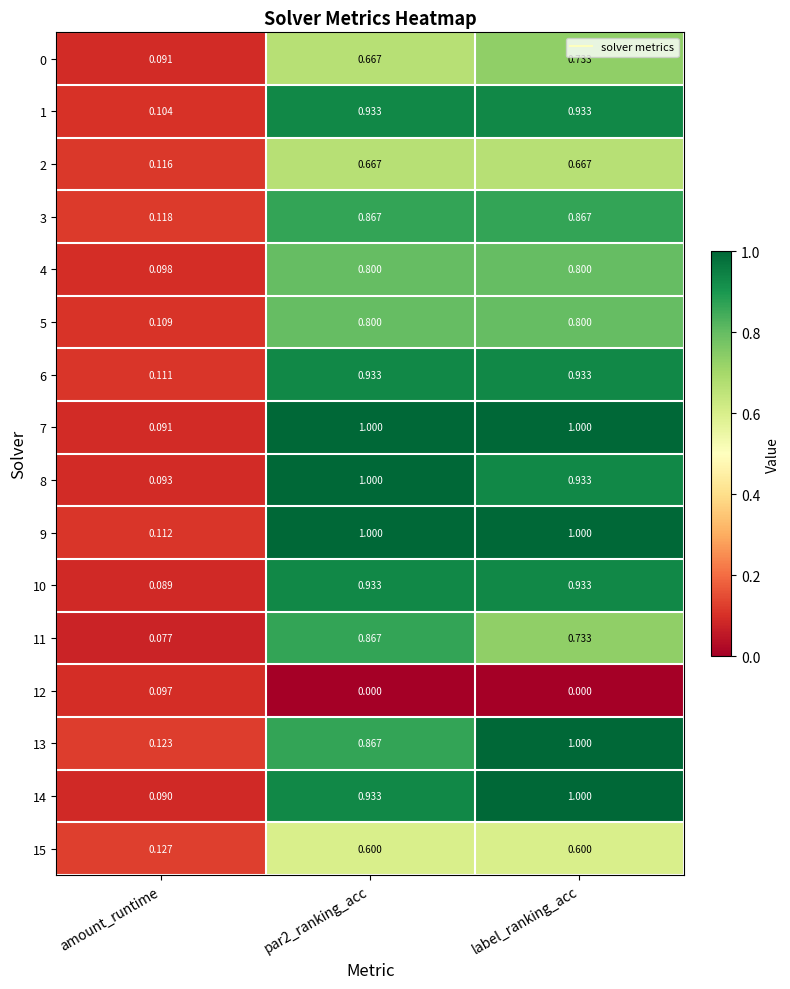

Is the value of 4 at label_ranking_acc greater than the value of 11 at amount_runtime?

Yes